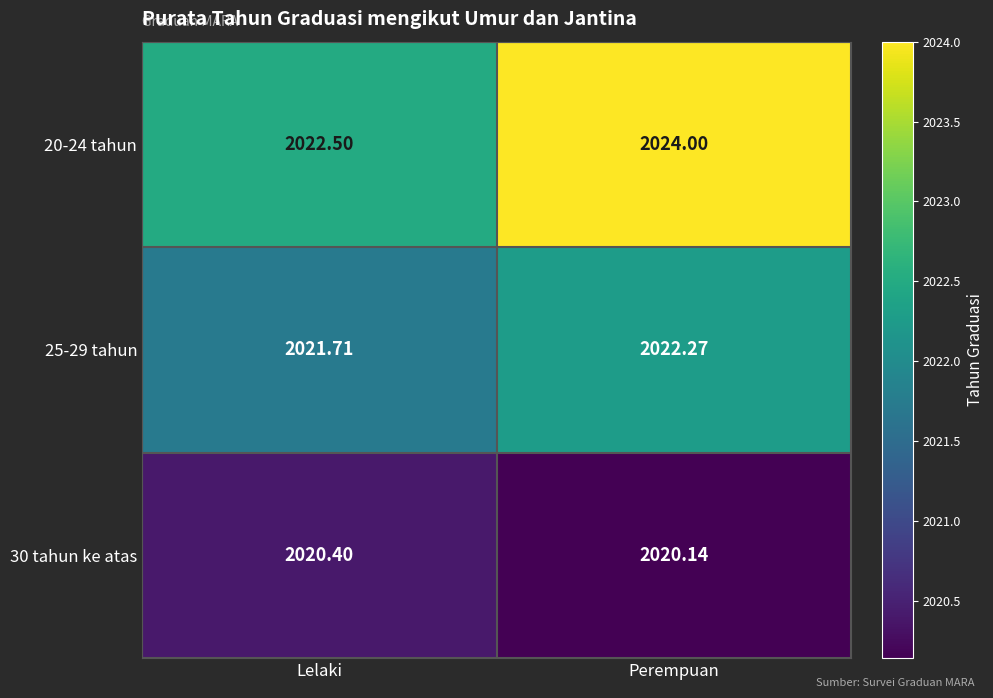

Rank the categories by 25-29 tahun value from lowest to highest.

Lelaki, Perempuan